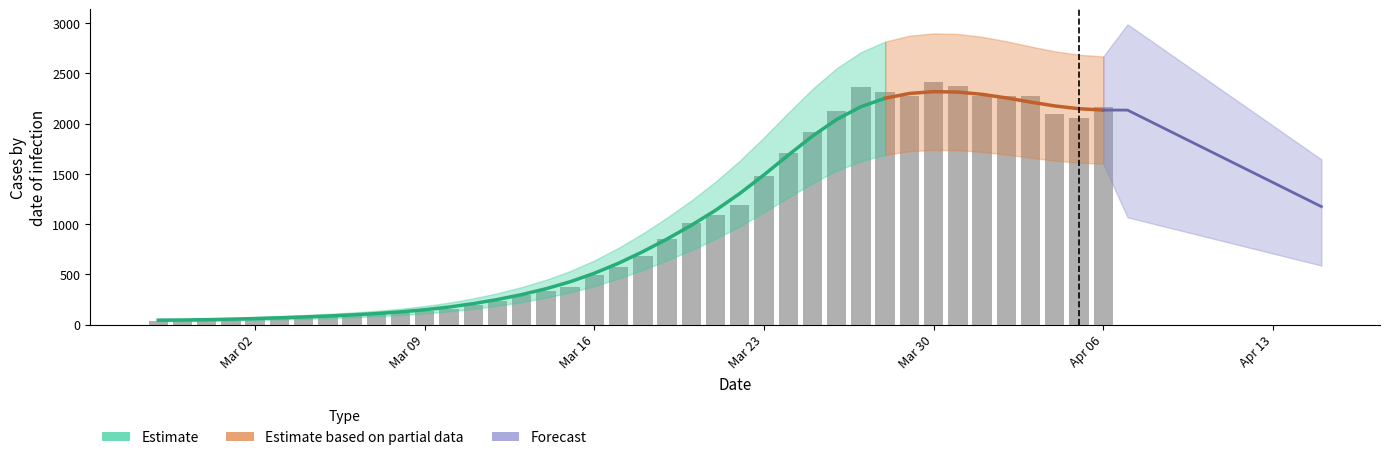

What is the maximum value shown in the chart?

2411